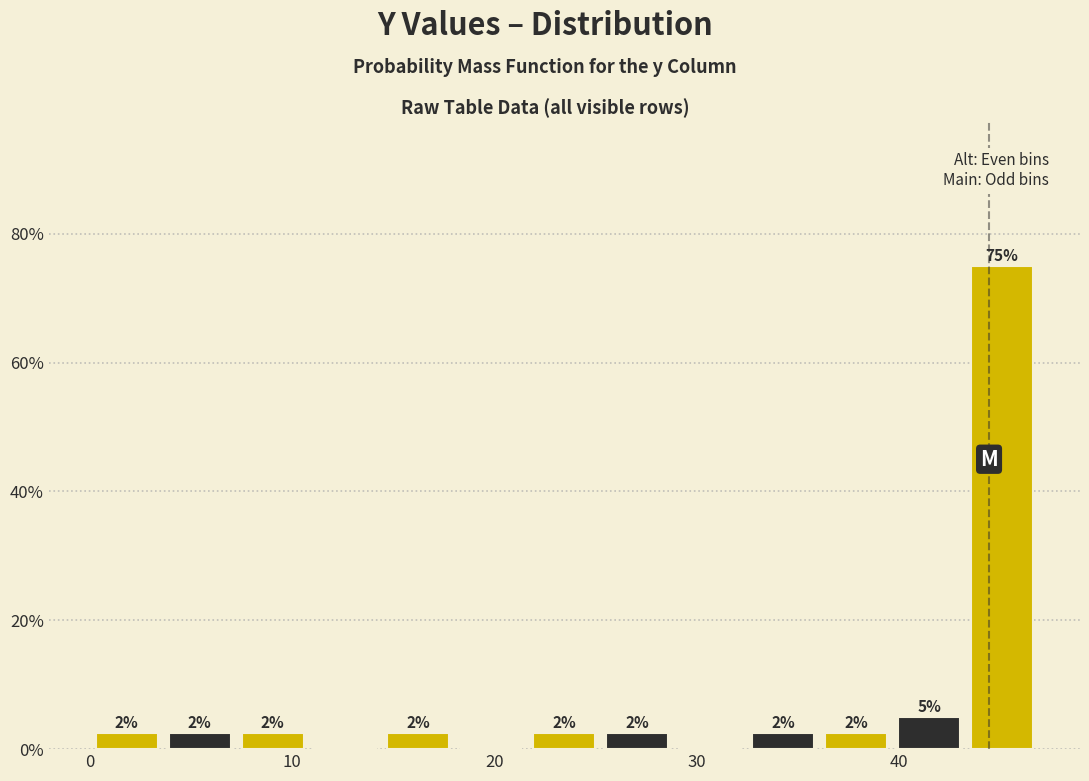

Around what value on the x-axis is the tallest bar? Give the approximate position of its centre, as read against the axis.

45